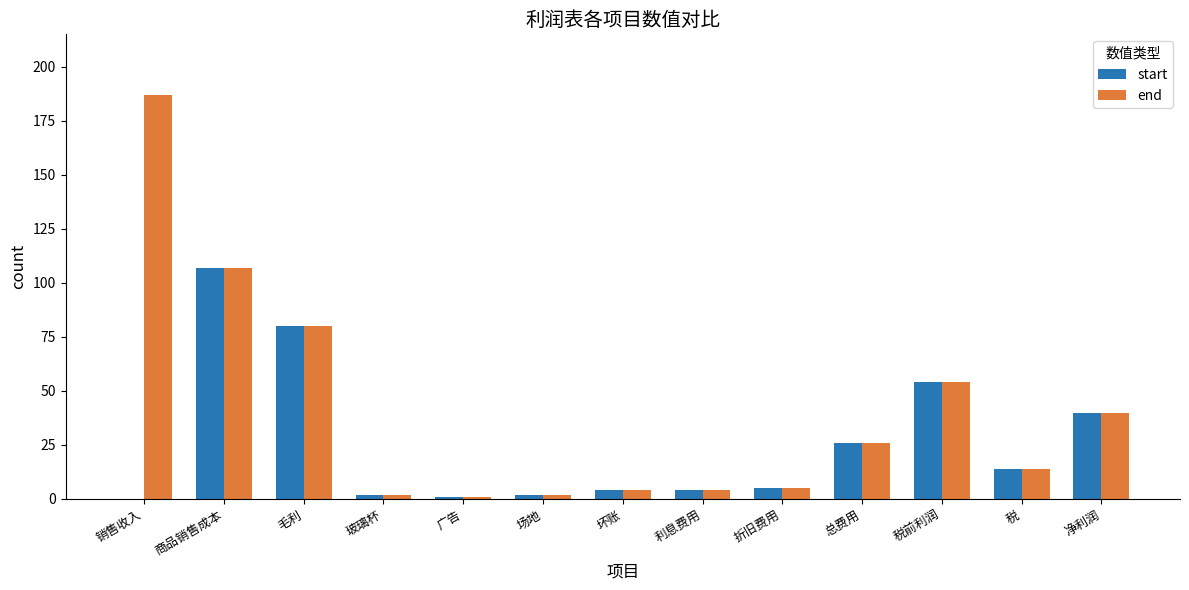

What is the sum of all end values?

526